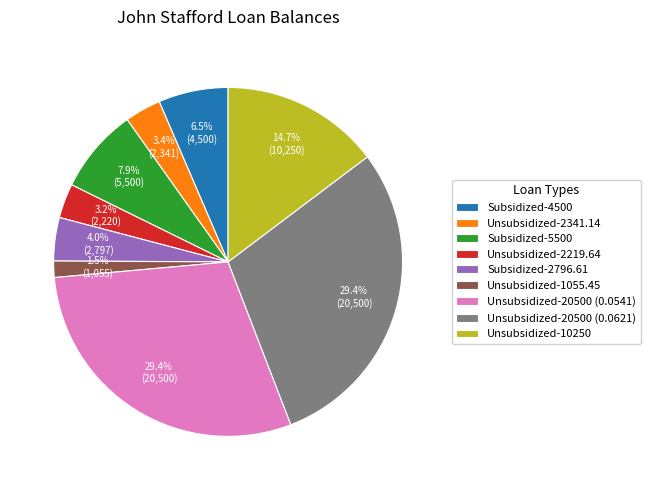

Is there any slice that represents more than half of the pie?

No